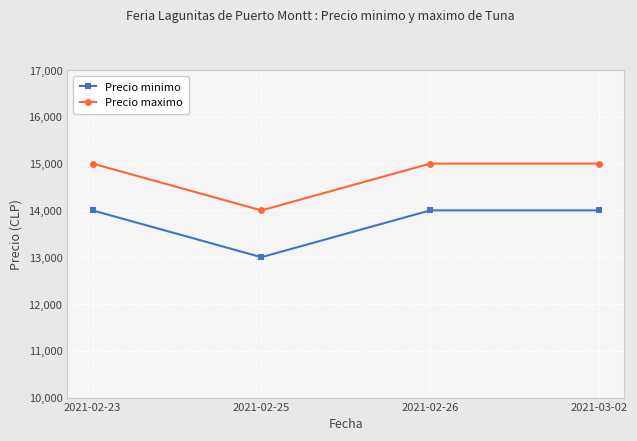

The value of Precio minimo at 2021-02-26 is 14000. True or false?

True